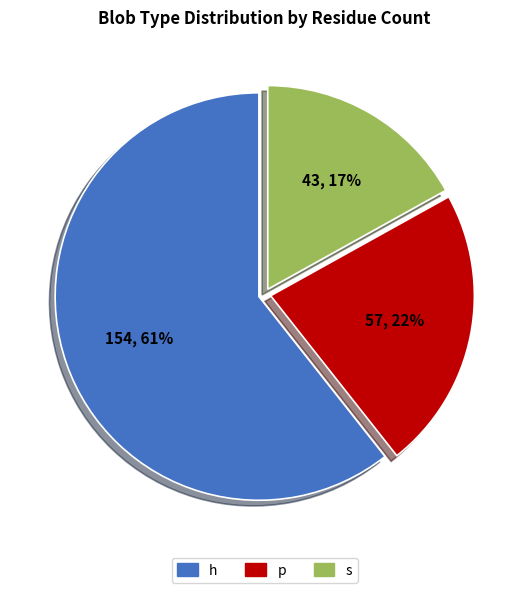

To the nearest percent, what portion does s represent?

17%